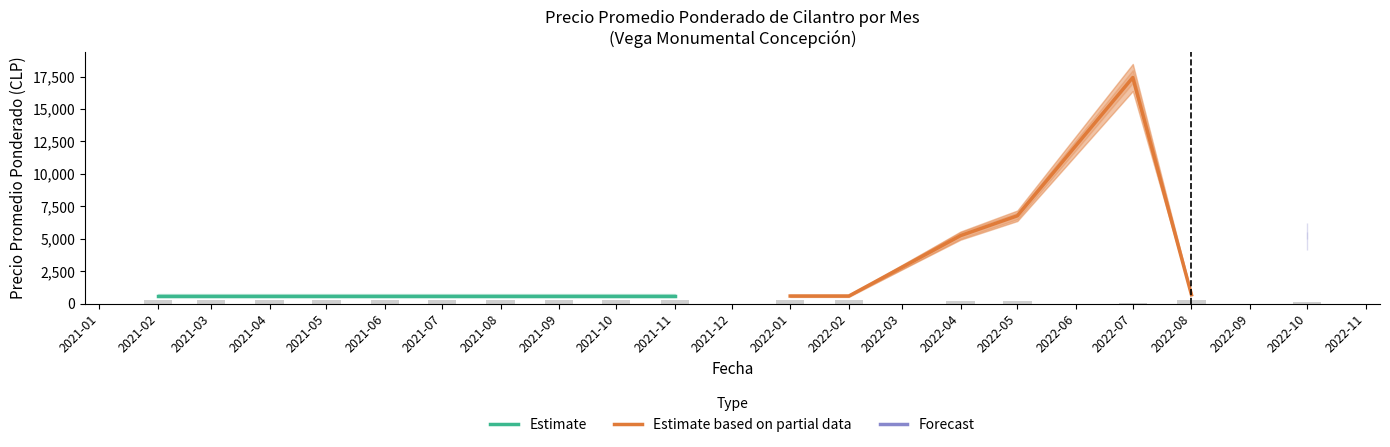

Reading left to right, list all the values displayed in this chart.

Precio promedio ponderado: 2021-02=575	2021-03=575	2021-04=575	2021-05=575	2021-06=575	2021-07=575	2021-08=575	2021-09=575	2021-10=575	2021-11=575	2022-01=575	2022-02=575	2022-04=5235	2022-05=6765	2022-07=17429	2022-08=675	2022-10=5192
Precio máximo: 2021-02=700	2021-03=700	2021-04=700	2021-05=700	2021-06=700	2021-07=700	2021-08=700	2021-09=700	2021-10=700	2021-11=700	2022-01=700	2022-02=700	2022-04=5500	2022-05=7000	2022-07=18000	2022-08=800	2022-10=5500
Precio mínimo: 2021-02=500	2021-03=500	2021-04=500	2021-05=500	2021-06=500	2021-07=500	2021-08=500	2021-09=500	2021-10=500	2021-11=500	2022-01=500	2022-02=500	2022-04=5000	2022-05=6500	2022-07=17000	2022-08=700	2022-10=5000